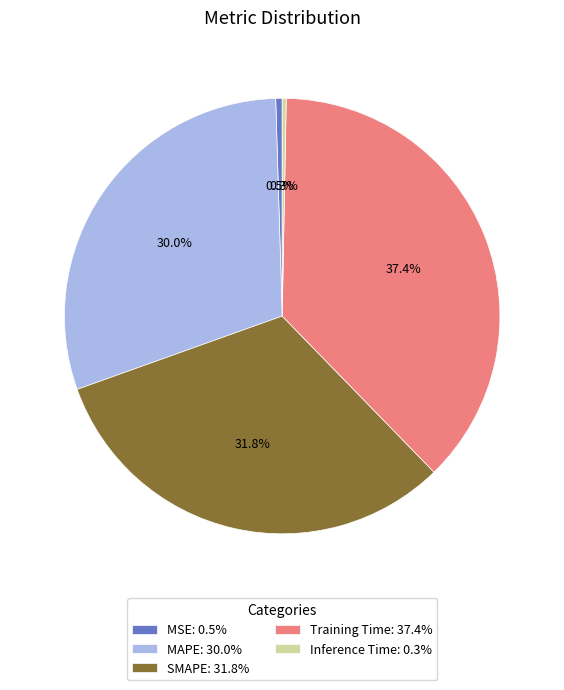

How many slices are in this pie chart?

5